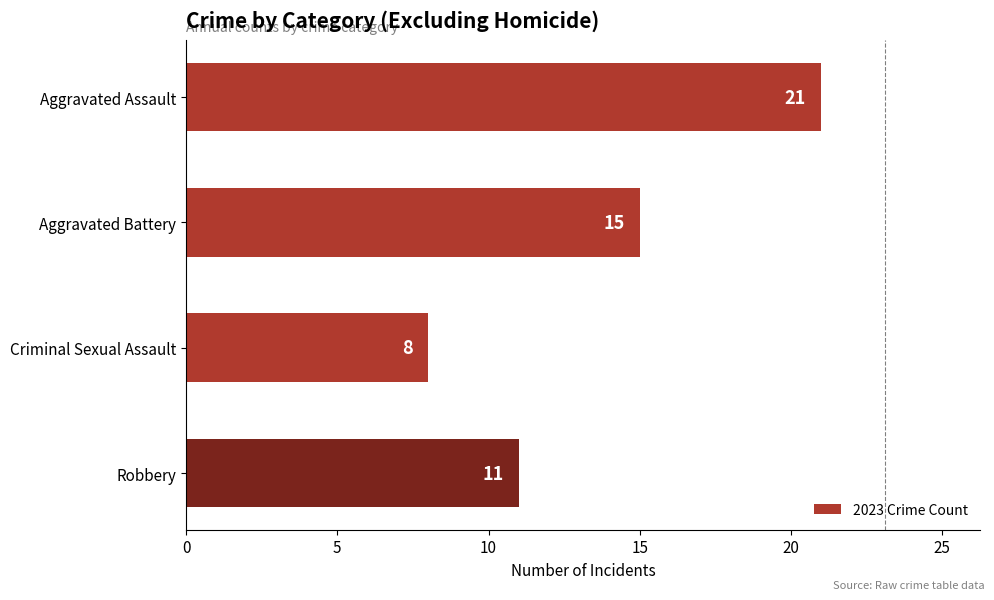

How many bars are there in total?

4